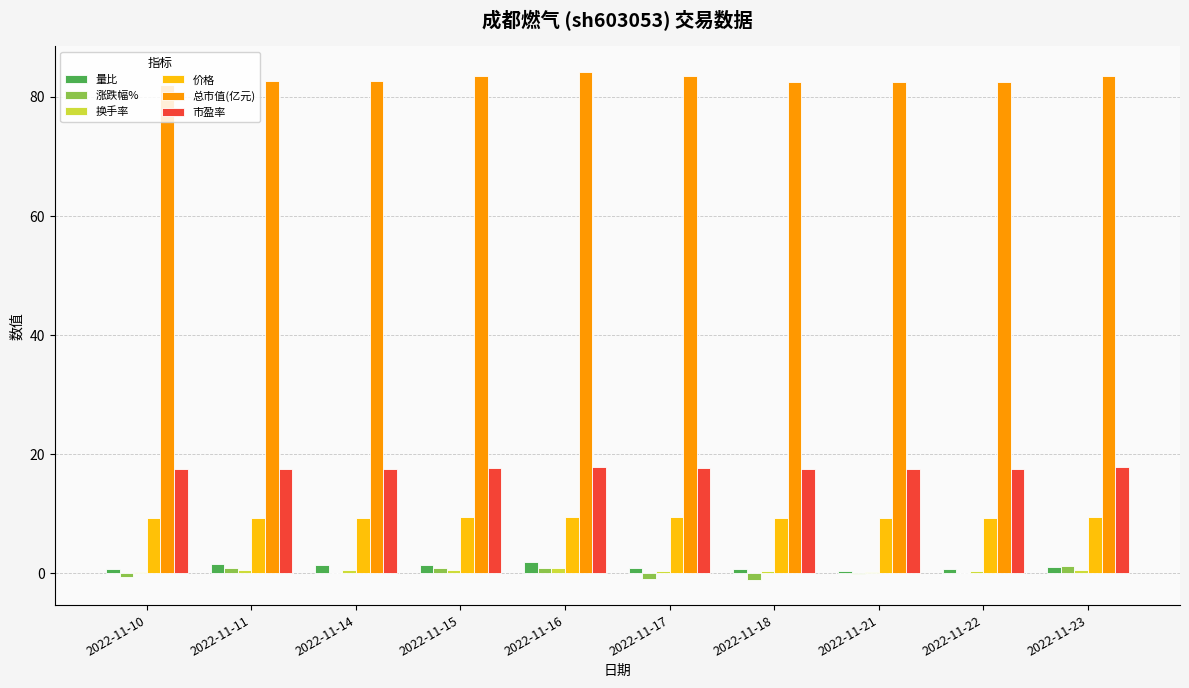

Between 2022-11-15 and 2022-11-17, which series saw the biggest shift?

涨跌幅%